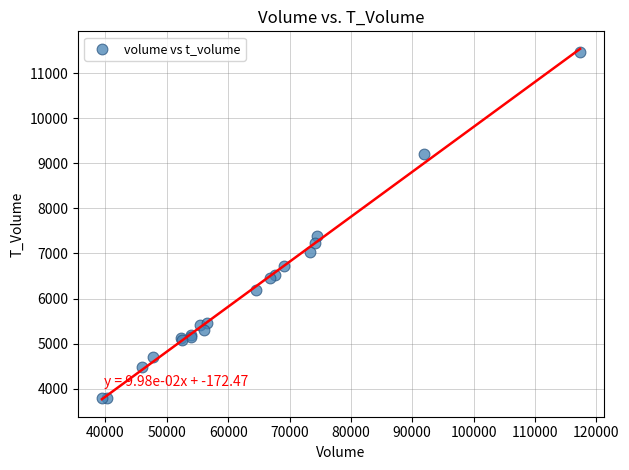

What Y value in the scatter plot is closest to 7623?

7397